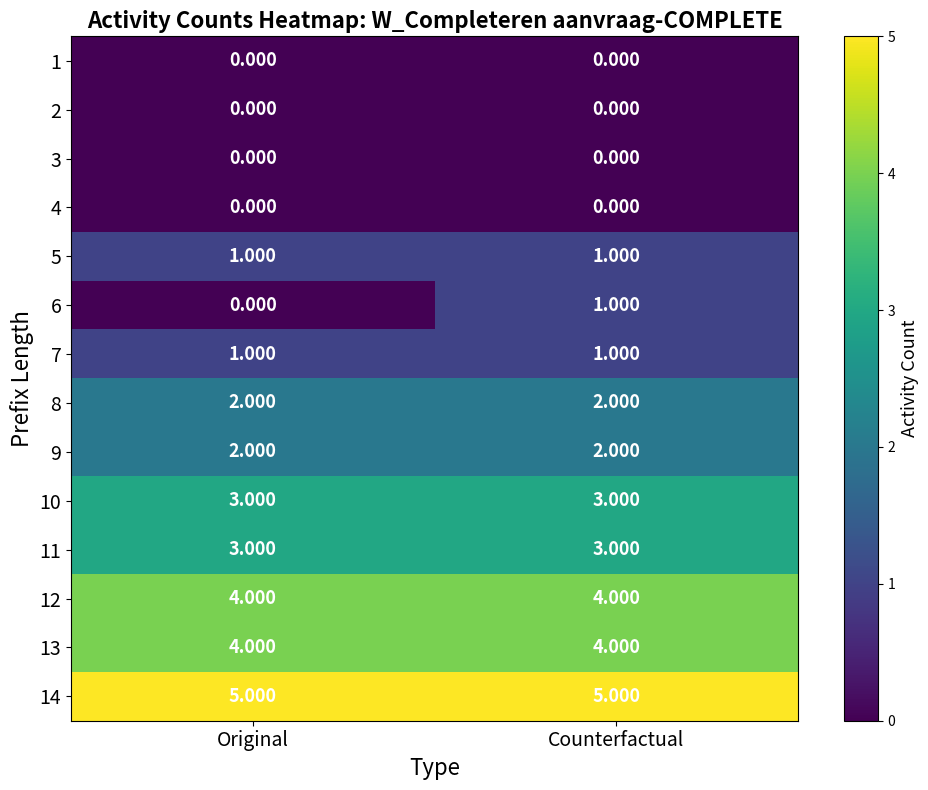

Is the value of 11 at Original greater than the value of 6 at Original?

Yes